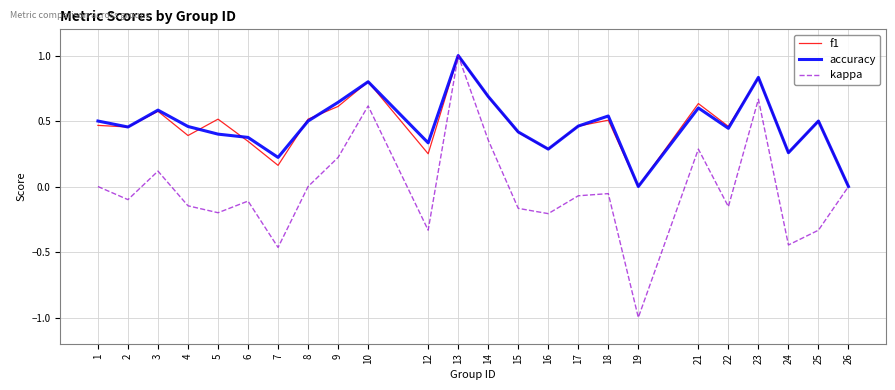

Which category has the lowest value across all series?

19